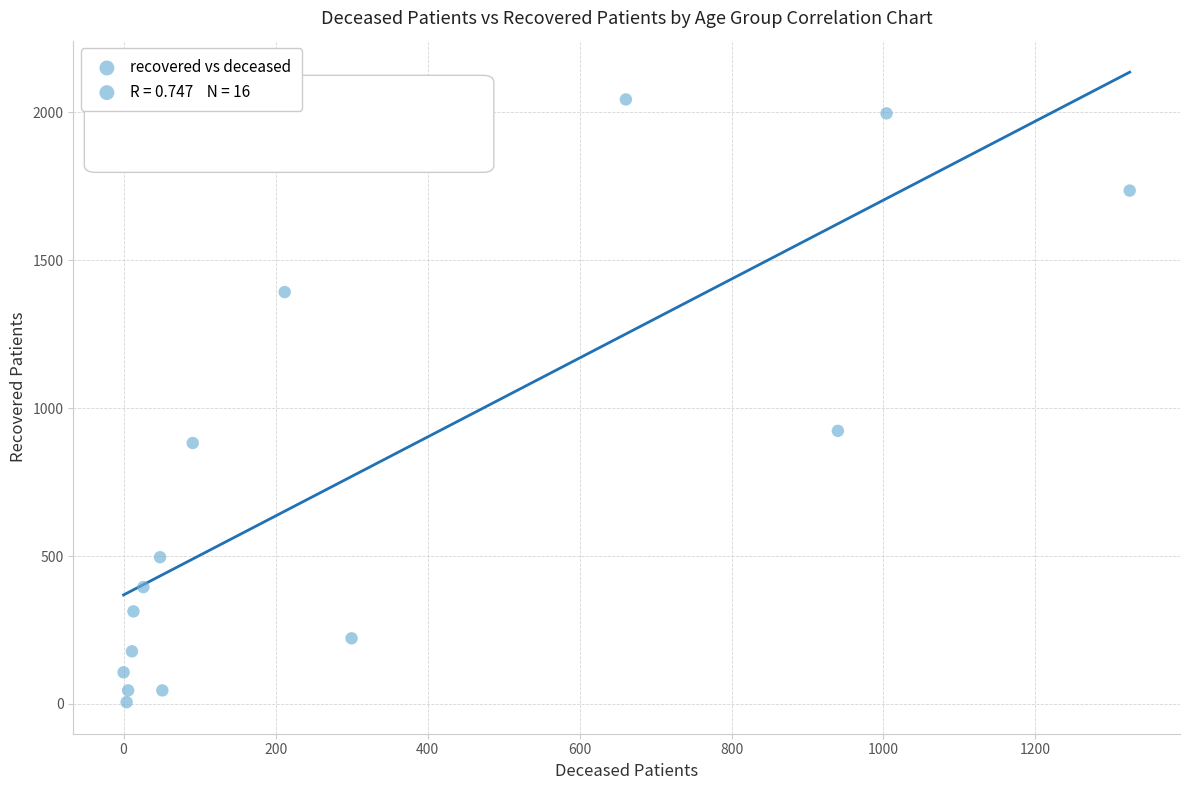

What is the range of Y values (max minus min)?

2037